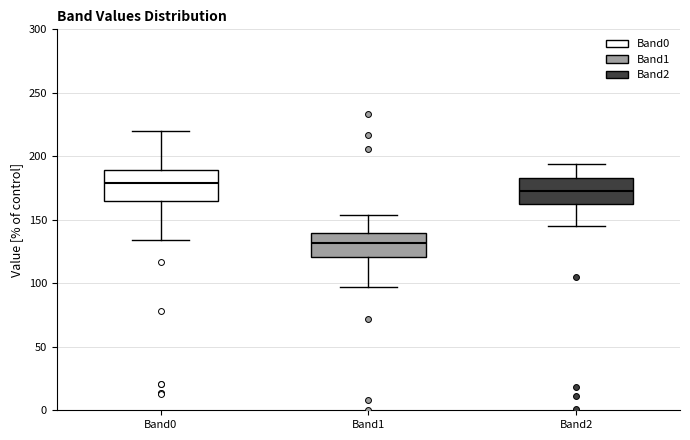

Reading left to right, read every box against the y-axis: the position of its median line, the range the box covers, and the ends of its whiskers. The values are not printed on the chart, so give them approximately, as read against the axis.

Band0: median 180, box 165 to 190, whiskers 135 to 220
Band1: median 130, box 120 to 140, whiskers 95 to 155
Band2: median 175, box 165 to 185, whiskers 145 to 195